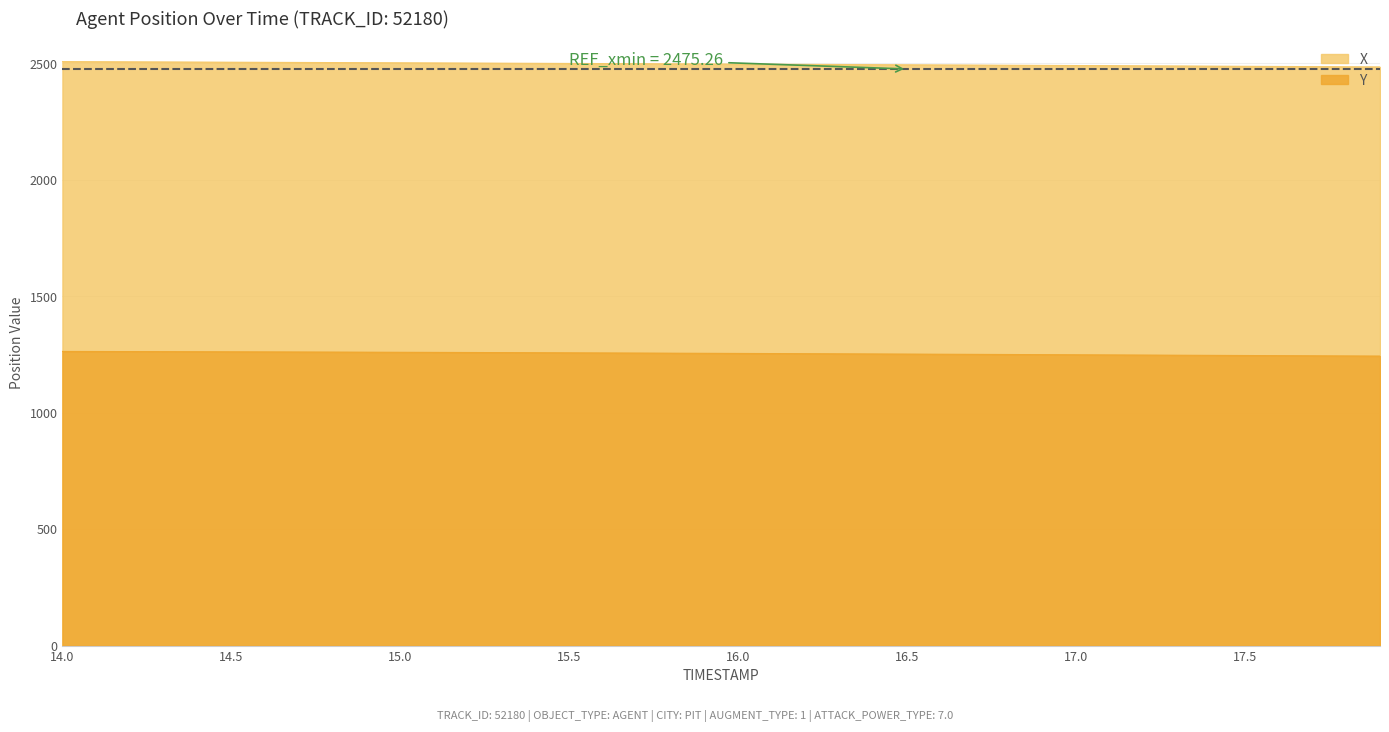

At which label is X closest to 2495?

16.2